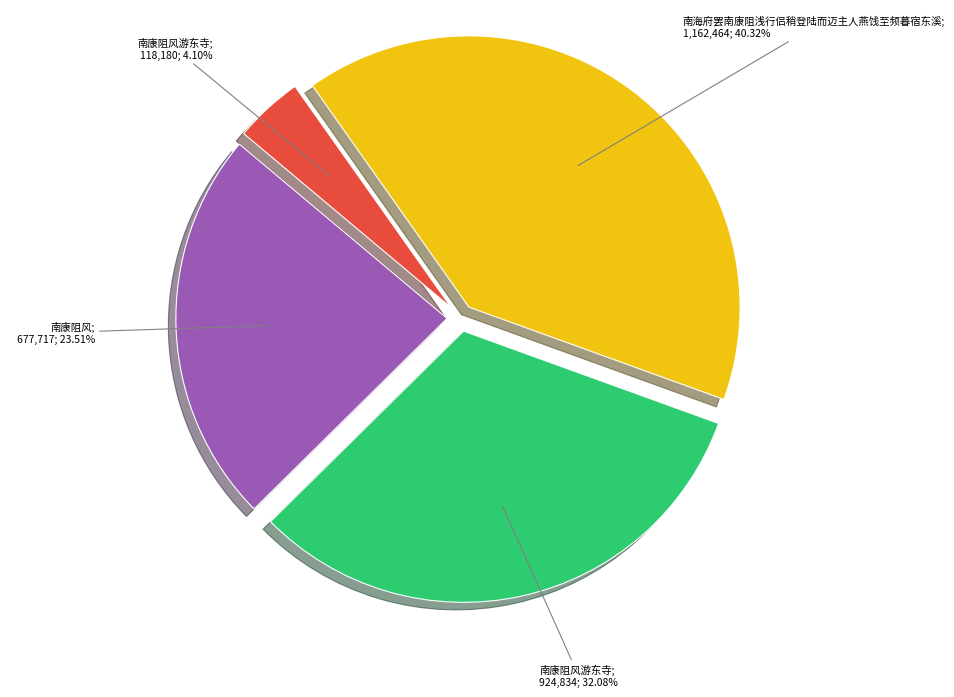

Is there any slice that represents more than half of the pie?

No